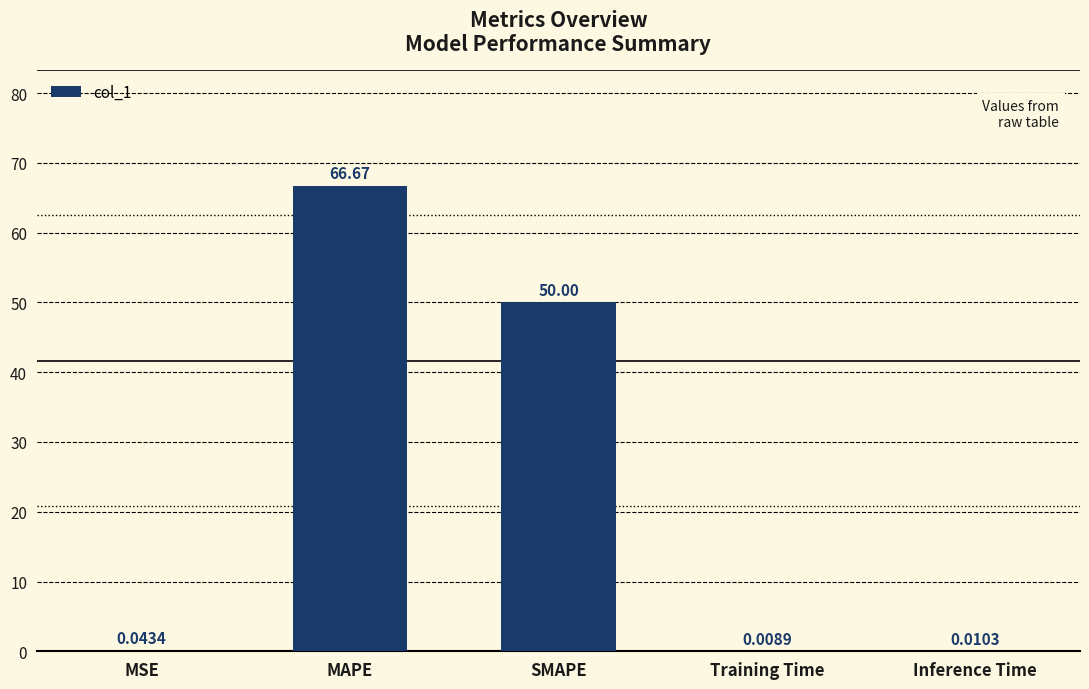

What is the sum of all values?

116.7